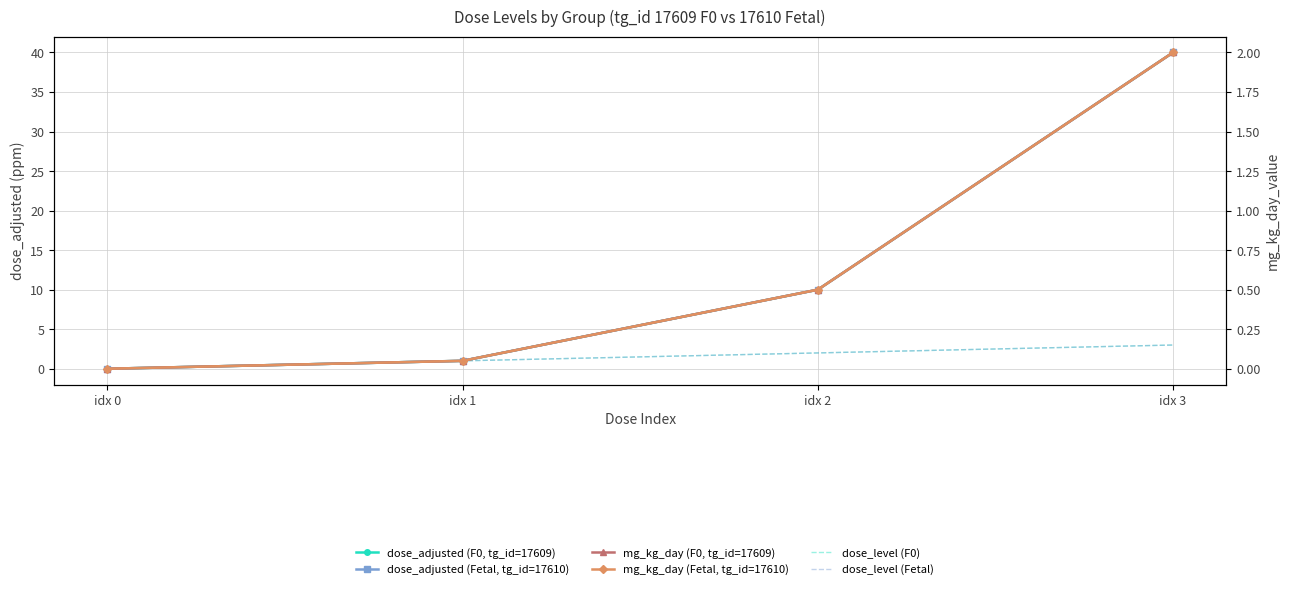

At which label is dose_level (F0) closest to 1?

idx 1